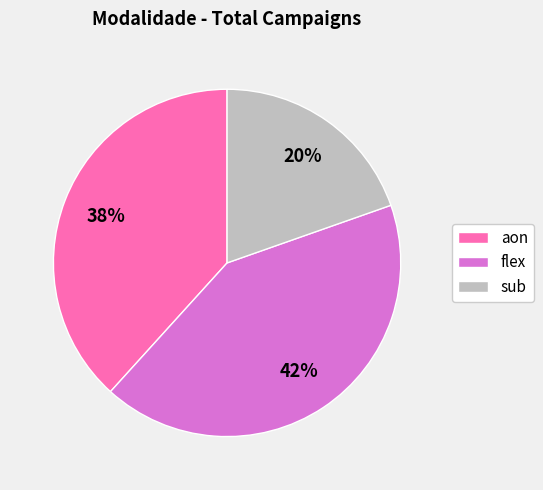

Which category has the smallest portion of the pie?

sub